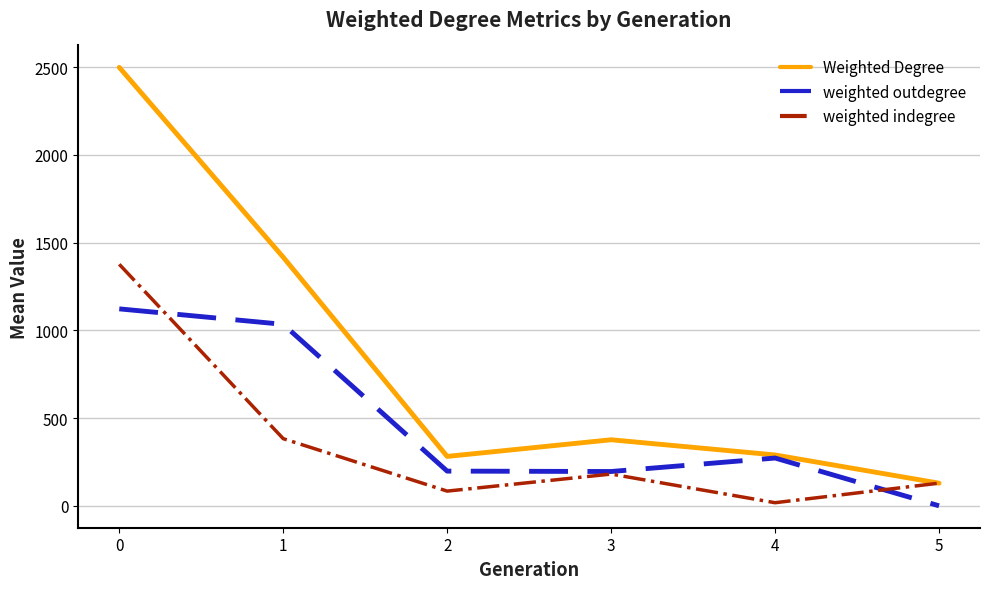

Which series has the widest spread of values?

Weighted Degree